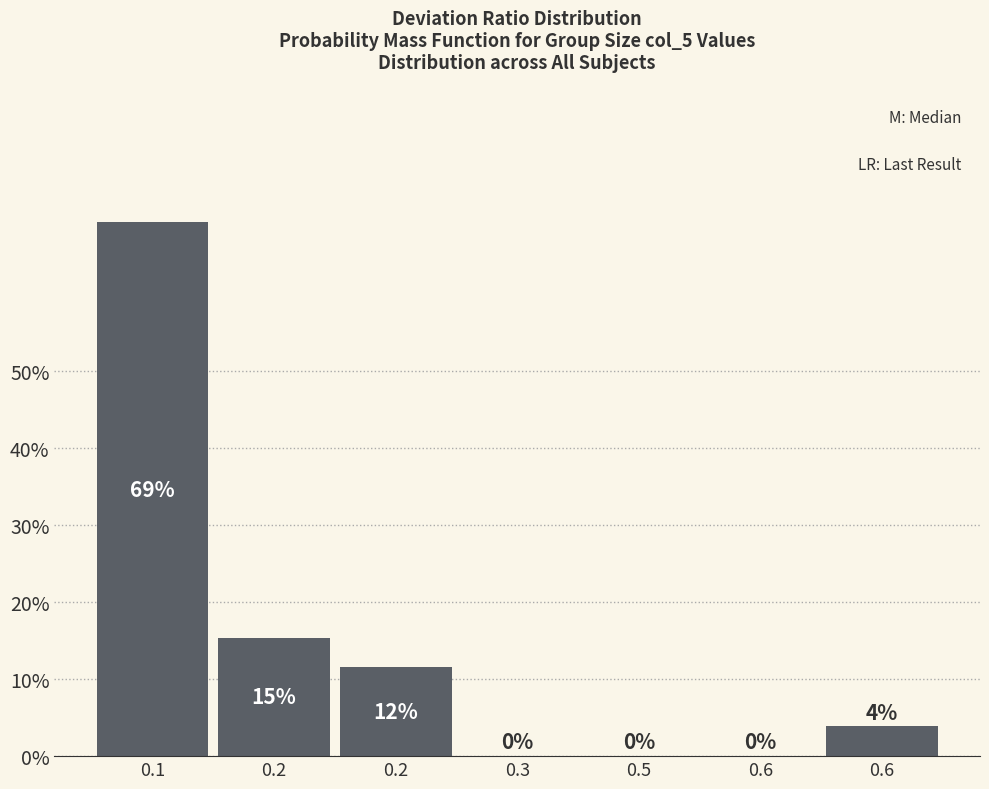

How many distinct data groups are displayed?

1